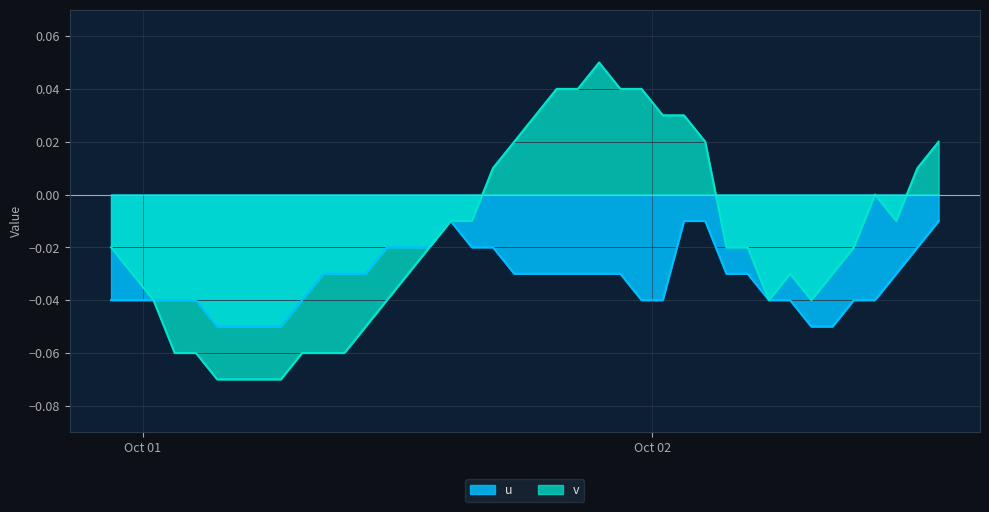

Rank the series by their average value, from lowest to highest.

u, v